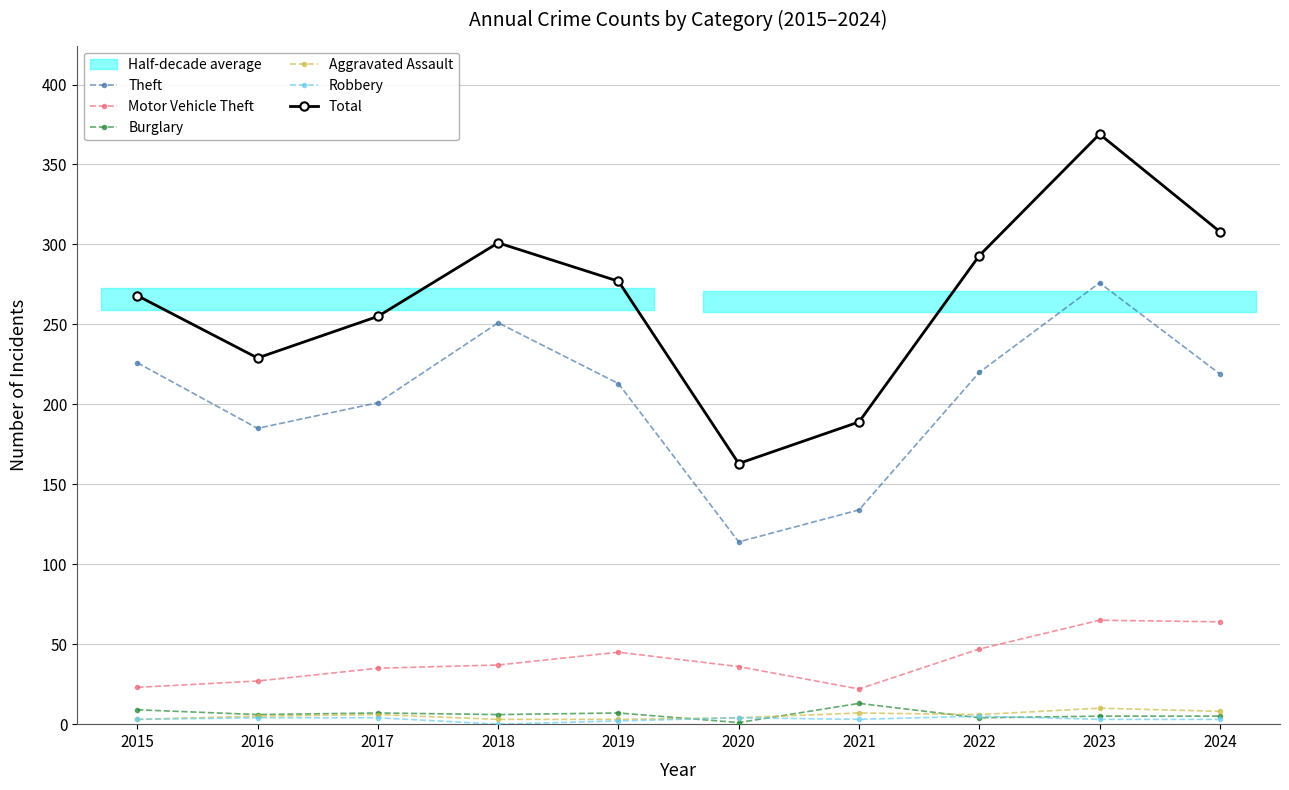

The value of Total at 2016 is 229. True or false?

True